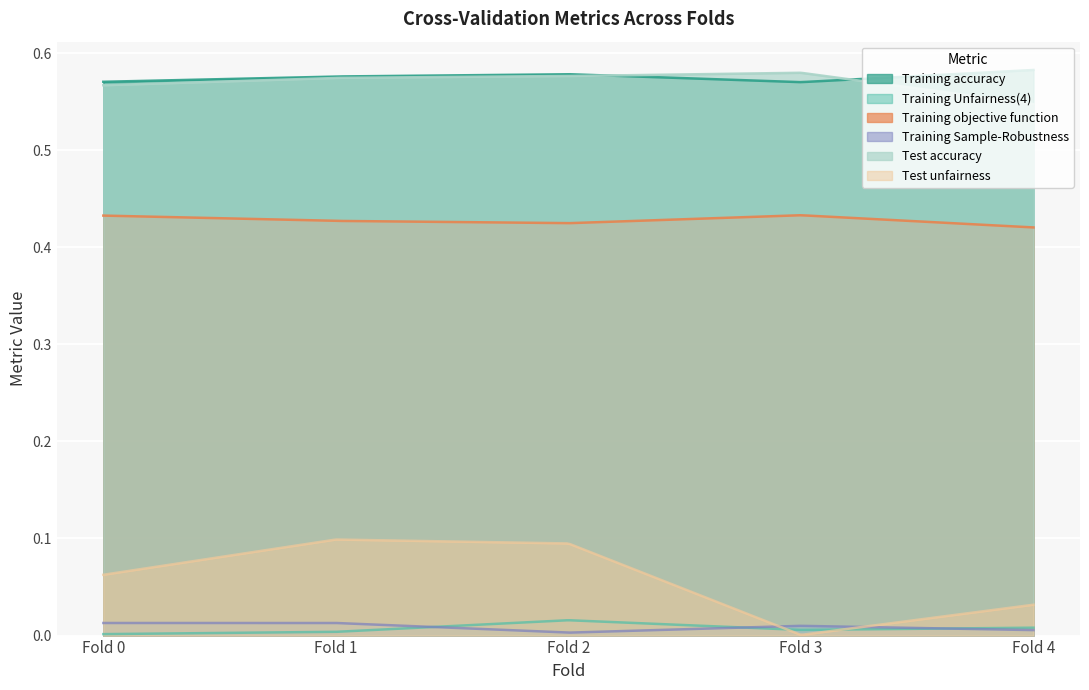

True or false: Test unfairness and Test accuracy intersect in this chart.

False